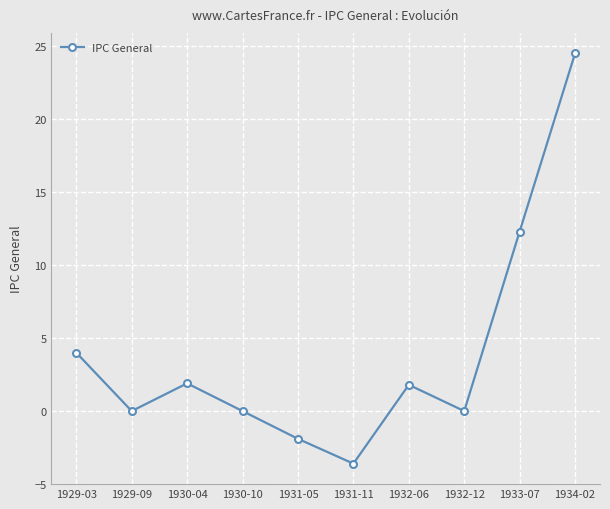

What position from the right is 1932-06?

4